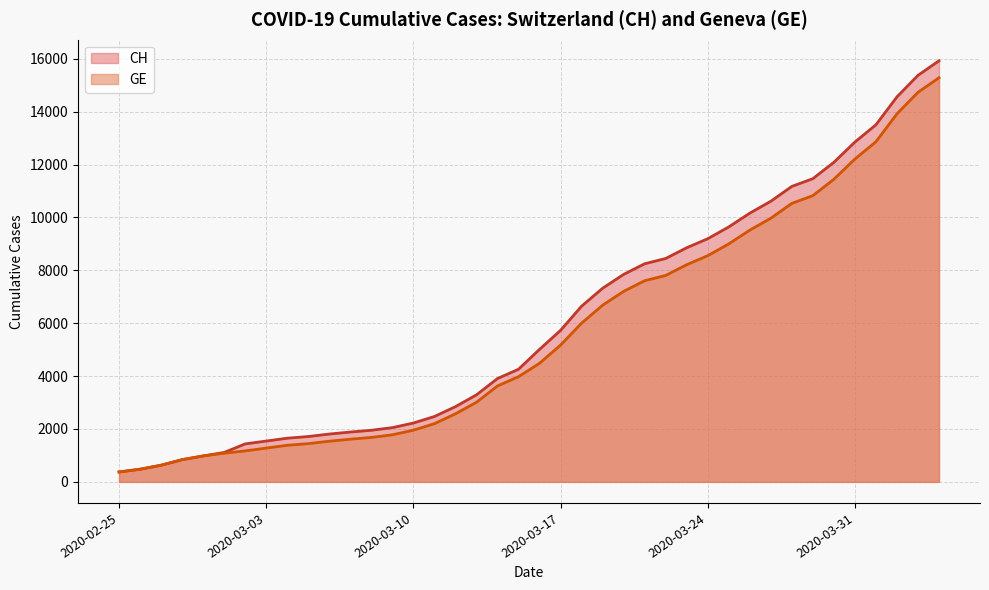

What is the maximum value shown in the chart?

15926